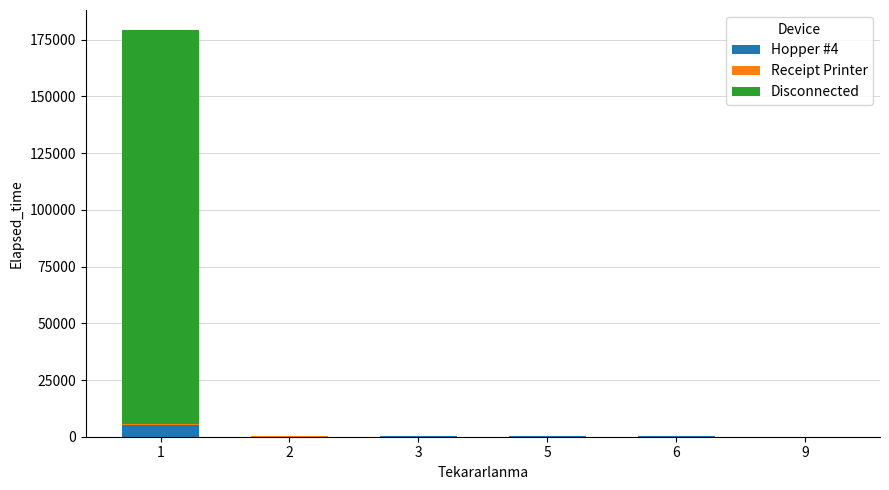

Is it true that Hopper #4 equals 0 at 2?

True